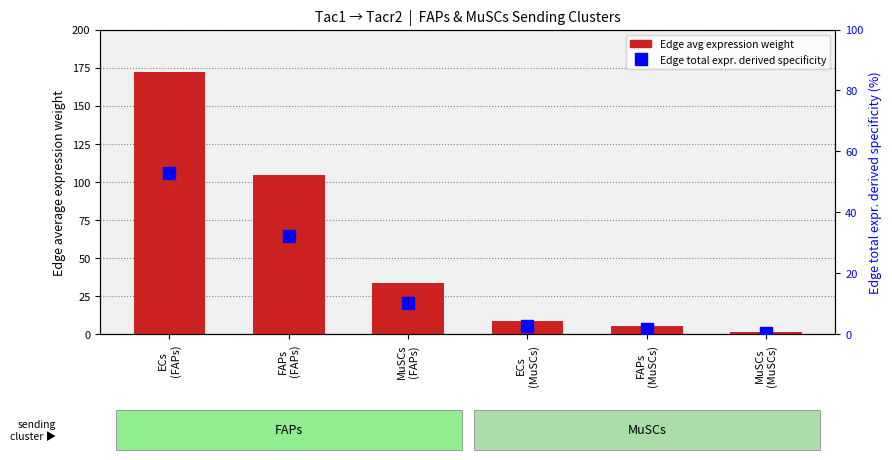

Which series has the largest total across all categories?

Edge avg expression weight